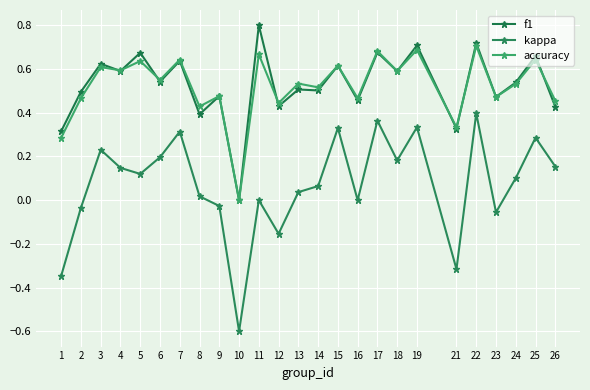

Where does the kappa series first go above 0?

3